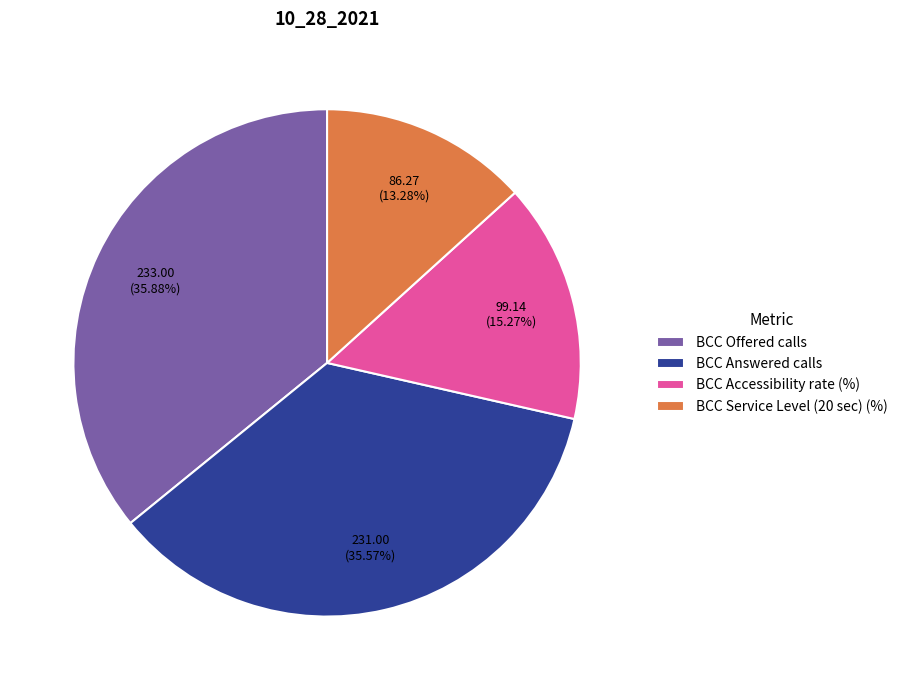

The BCC Offered calls slice represents 36% of the pie. True or false?

True